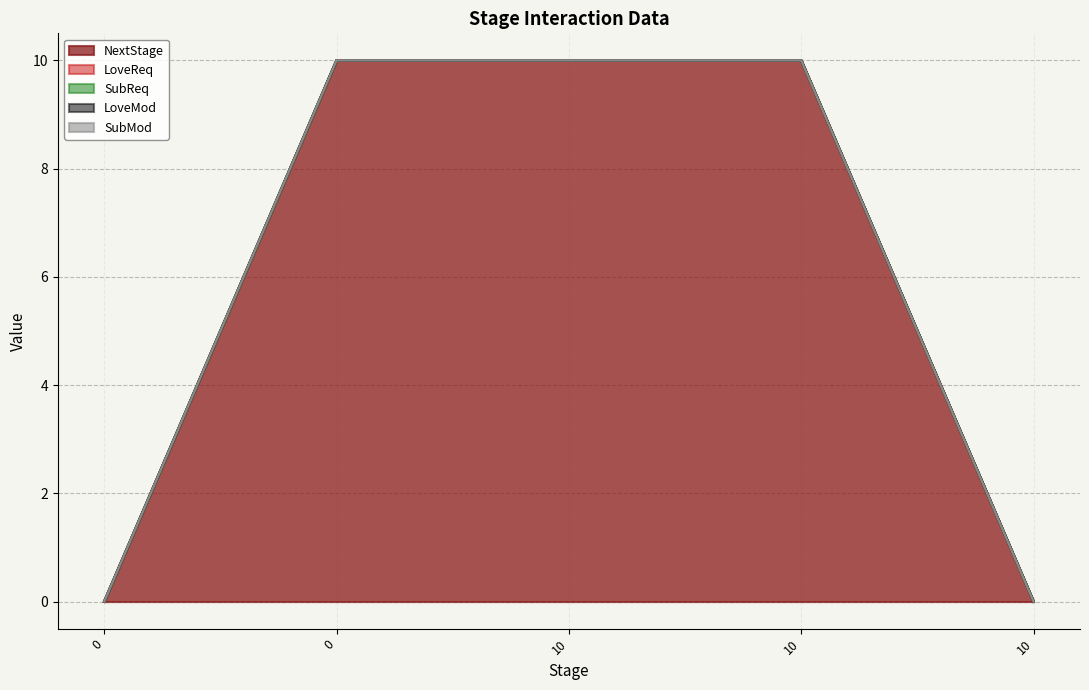

True or false: SubMod and NextStage cross at least once.

False